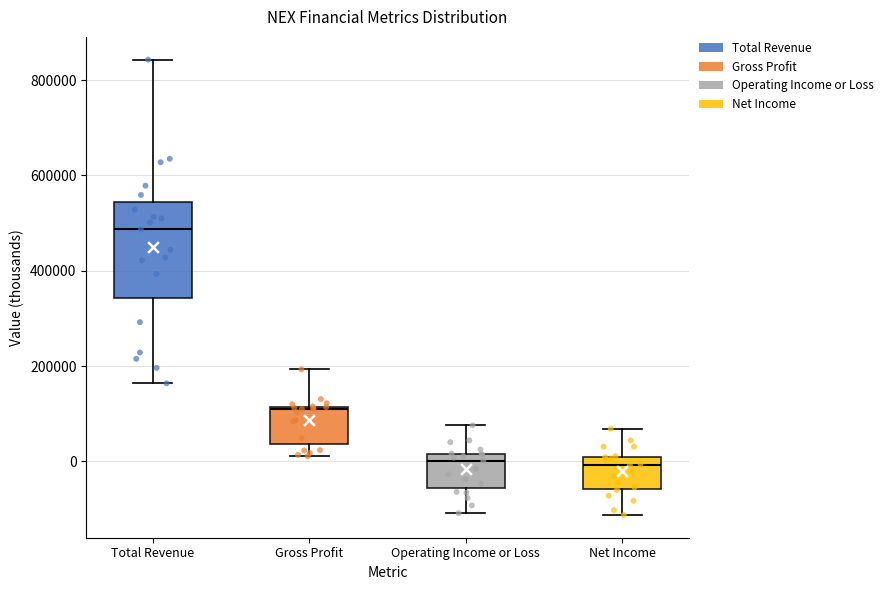

Which box is the tallest, from its lower edge to its upper edge?

Total Revenue